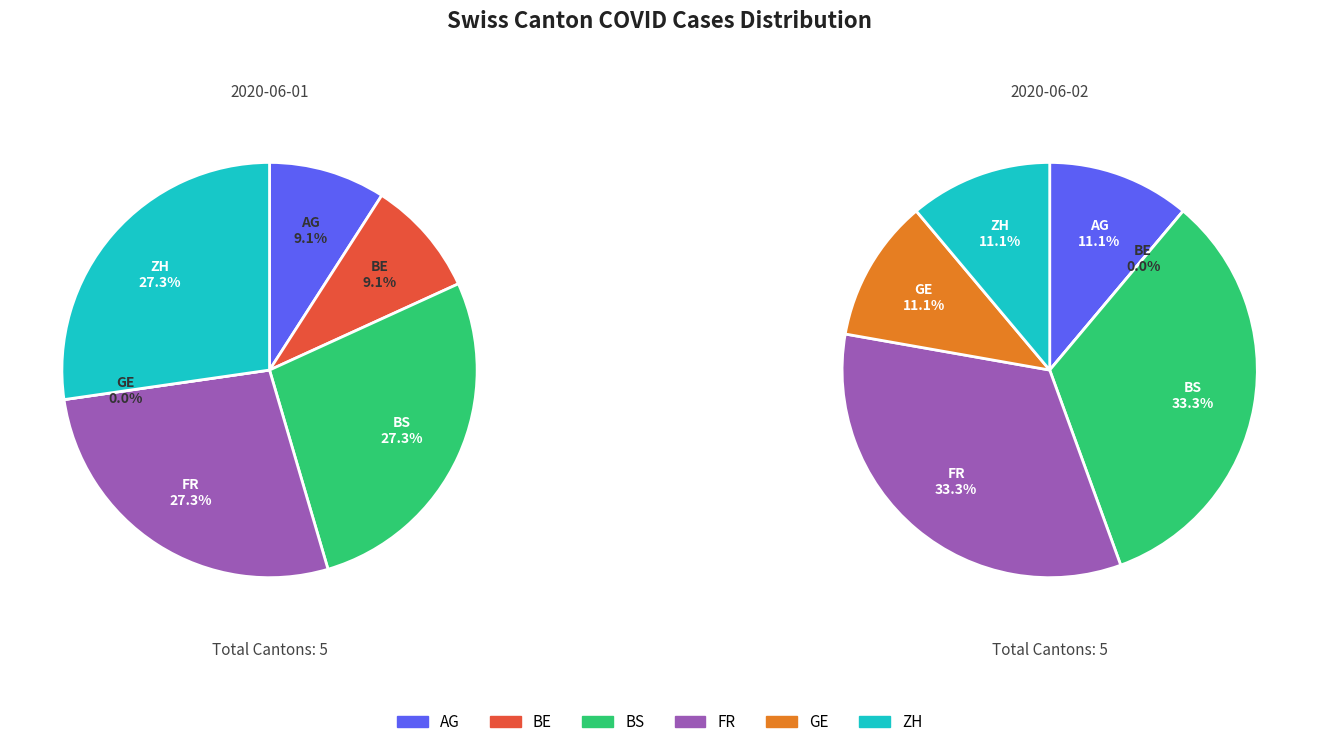

Combined, do FR and 36 account for over 50%?

No